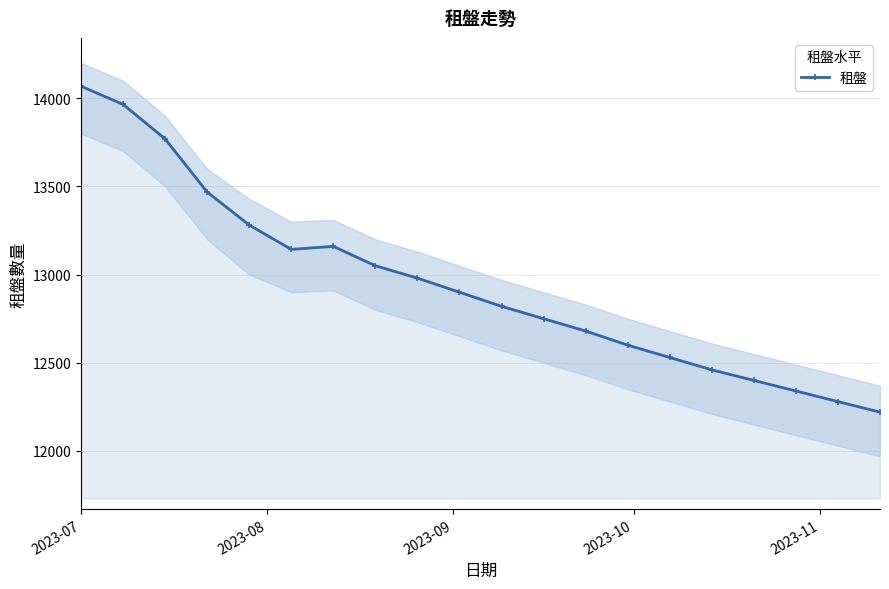

What is the lowest value of the 租盤 series?

12220